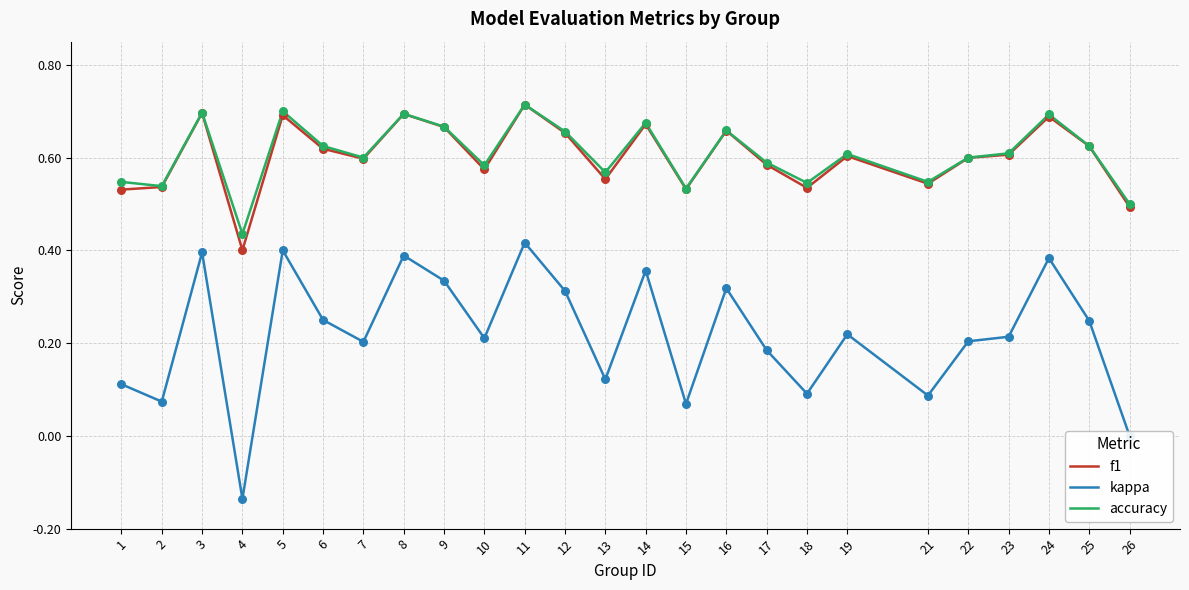

At which category is the sum across all series the highest?

11